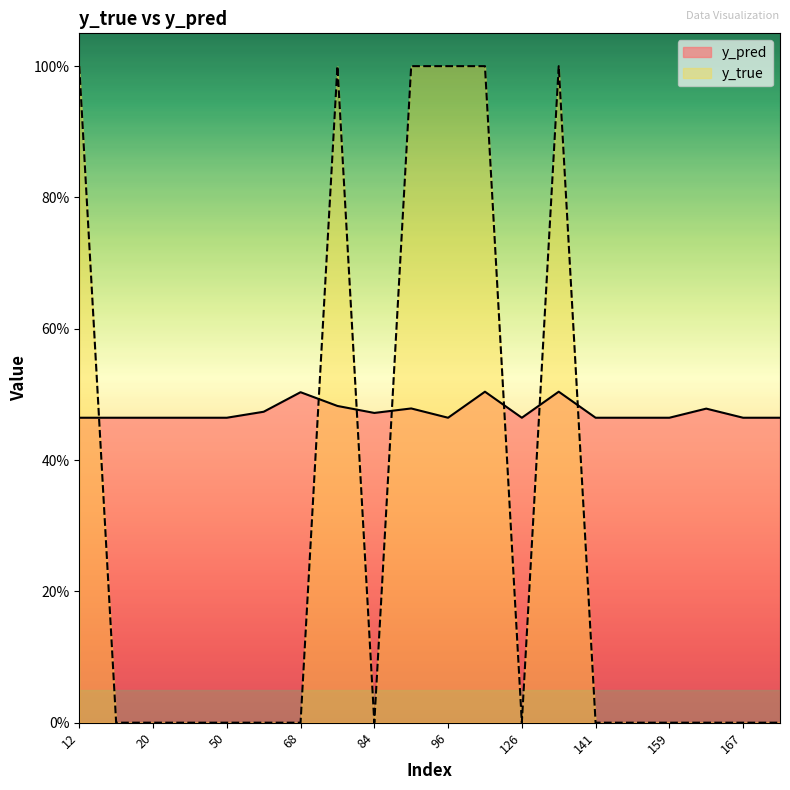

At which category does the chart reach its minimum across all series?

15